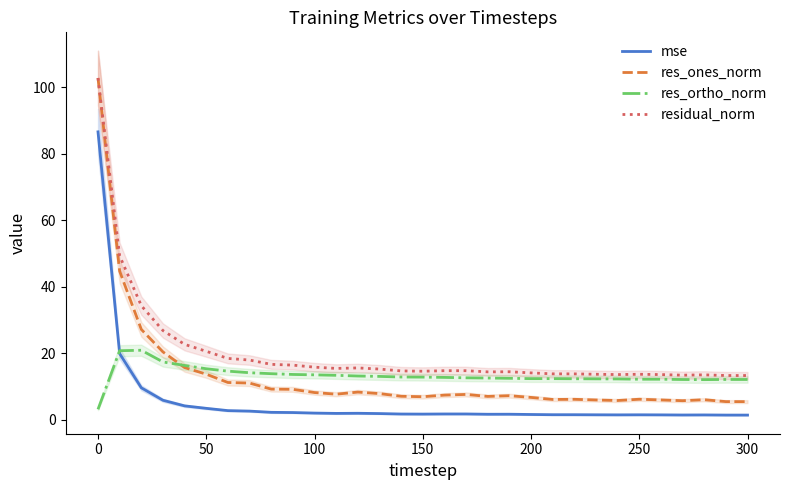

In res_ortho_norm, how many points are lower than both neighbors (excluding endpoints)?

2